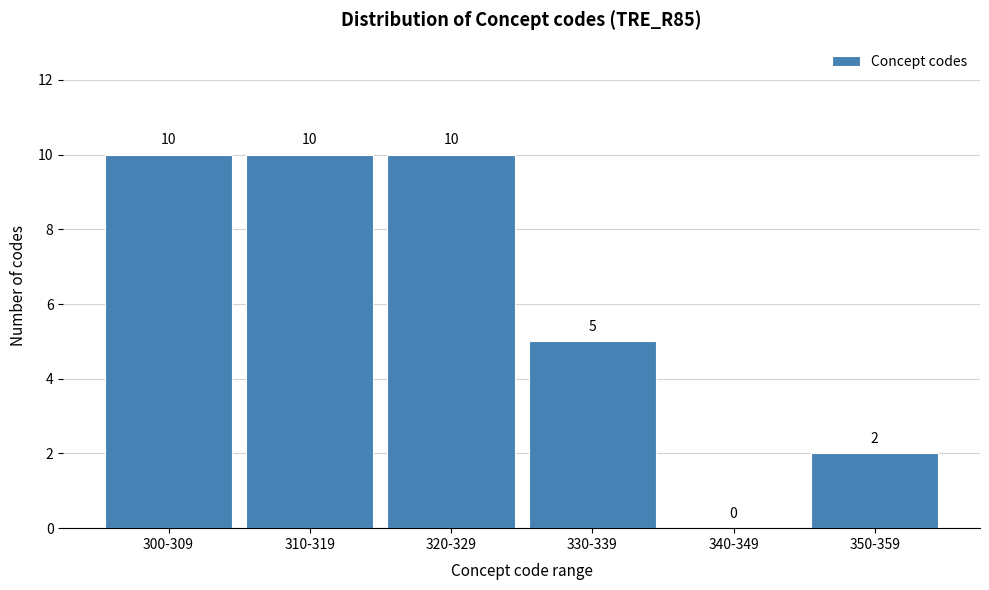

Reading right to left, extract all data points from this chart.

350-359=2	340-349=0	330-339=5	320-329=10	310-319=10	300-309=10